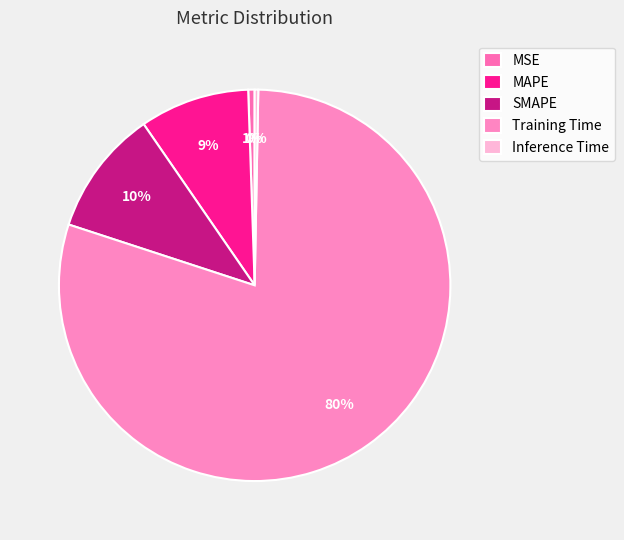

How much of the chart is everything except SMAPE?

89.6%